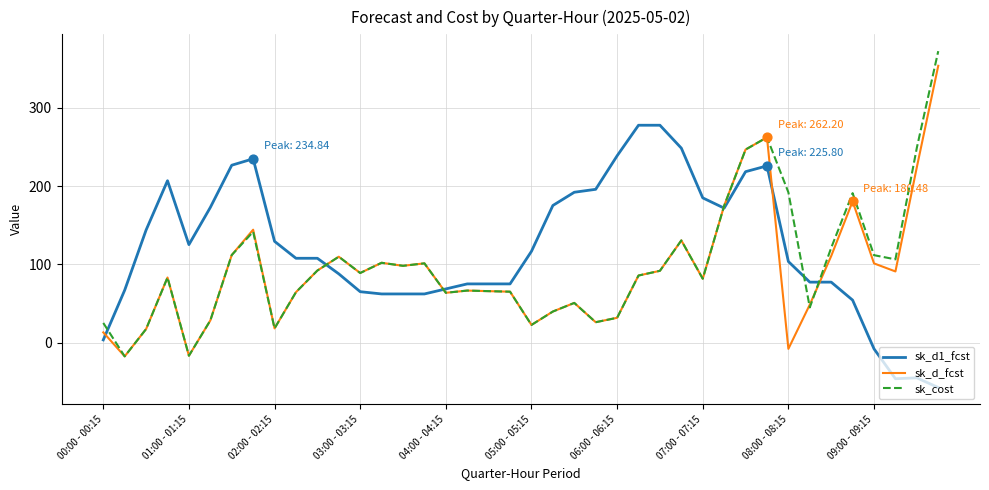

What are all the series names shown in the legend?

sk_d1_fcst, sk_d_fcst, sk_cost